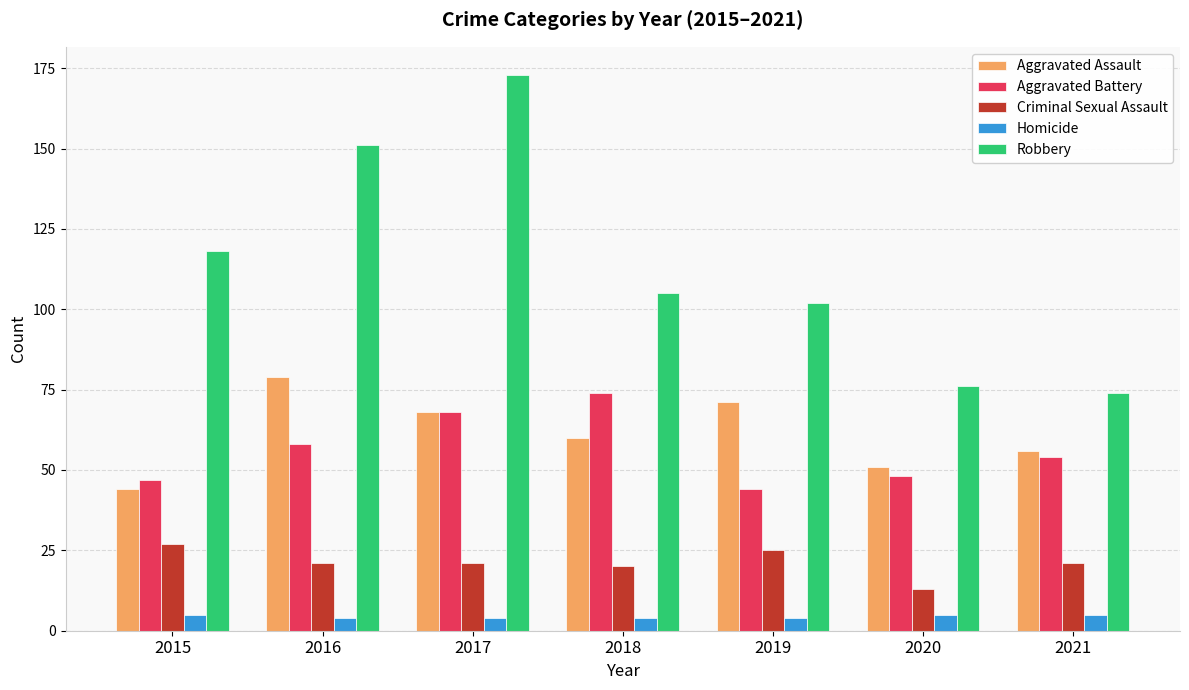

True or false: Aggravated Assault has a value of 19 at 2019.

False